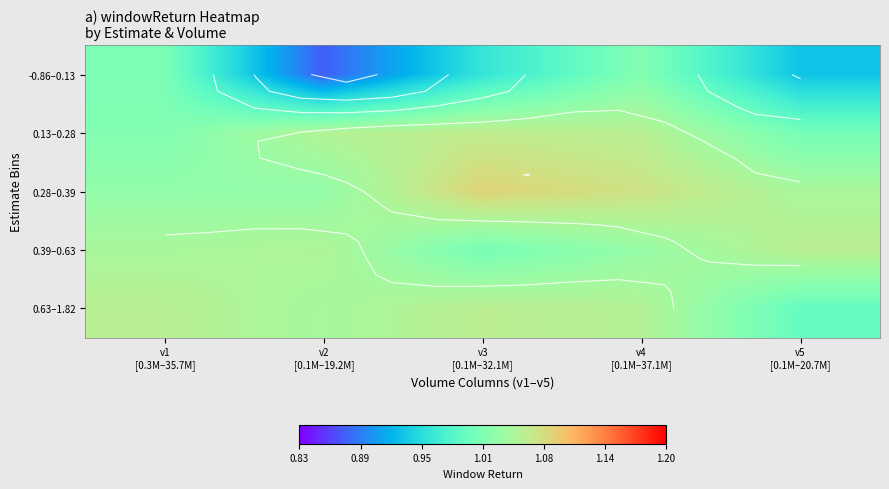

Rank the series at v2 [0.1M–19.2M] from lowest to highest value.

-0.86–0.13, 0.28–0.39, 0.63–1.82, 0.39–0.63, 0.13–0.28